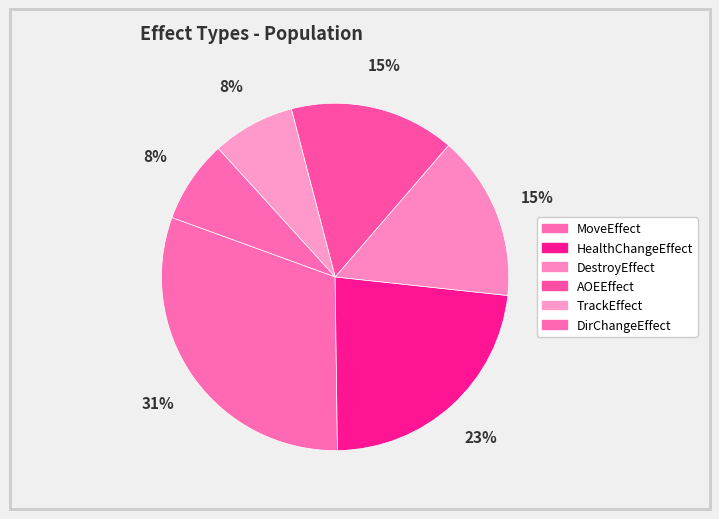

Rank the categories by value from lowest to highest.

TrackEffect, DirChangeEffect, DestroyEffect, AOEEffect, HealthChangeEffect, MoveEffect